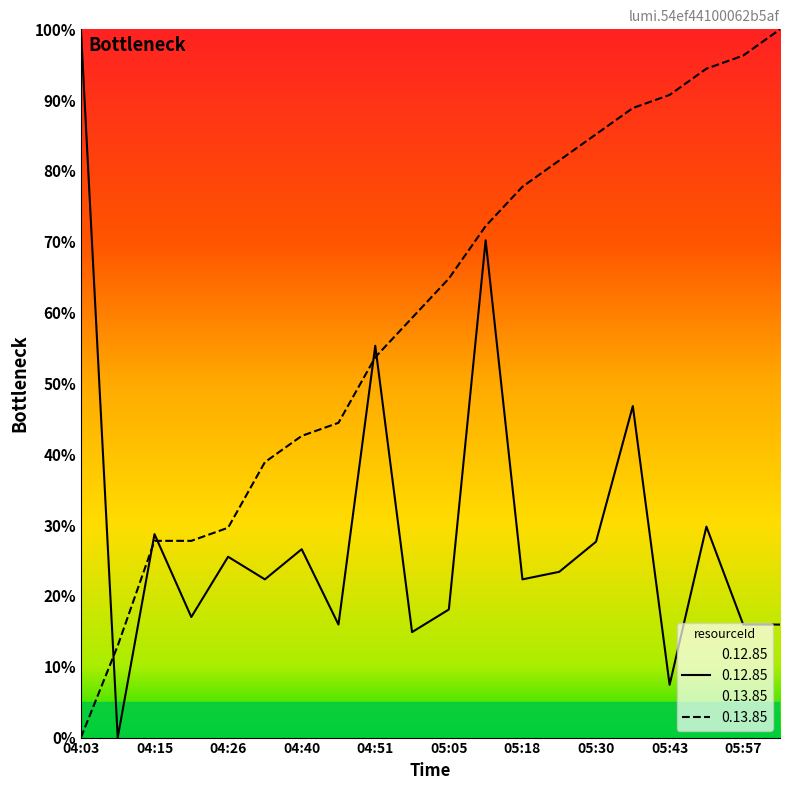

Is the value of 0.12.85 at 04:40 greater than the value of 0.13.85 at 05:18?

No